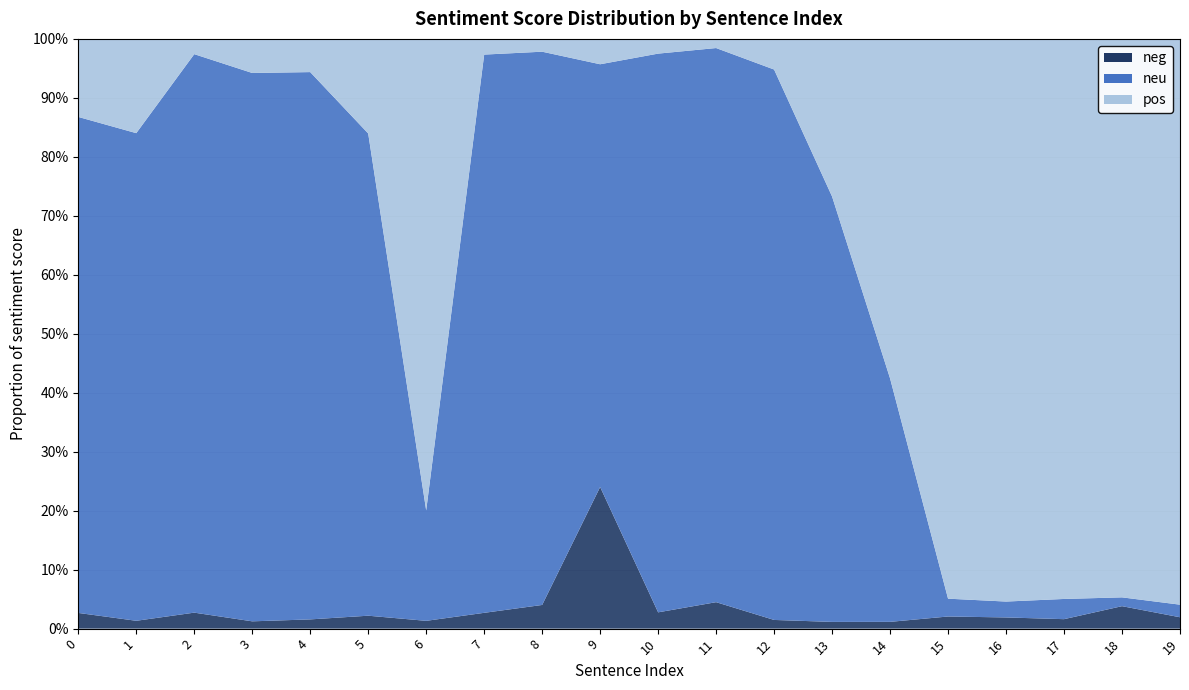

Reading left to right, extract all data points from this chart.

pos: 0.1	0.2	0.0	0.1	0.1	0.2	0.8	0.0	0.0	0.0	0.0	0.0	0.1	0.3	0.6	0.9	1.0	0.9	0.9	1.0
neu: 0.8	0.8	0.9	0.9	0.9	0.8	0.2	0.9	0.9	0.7	0.9	0.9	0.9	0.7	0.4	0.0	0.0	0.0	0.0	0.0
neg: 0.0	0.0	0.0	0.0	0.0	0.0	0.0	0.0	0.0	0.2	0.0	0.0	0.0	0.0	0.0	0.0	0.0	0.0	0.0	0.0